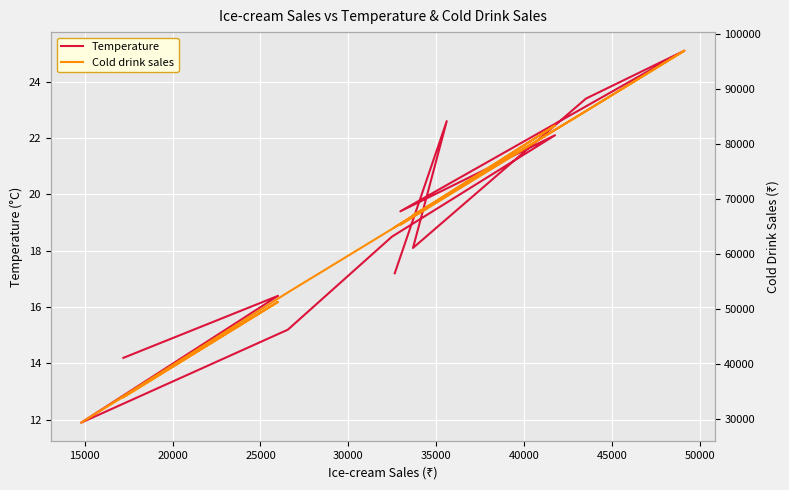

Is this an area chart (filled region under the line)?

No